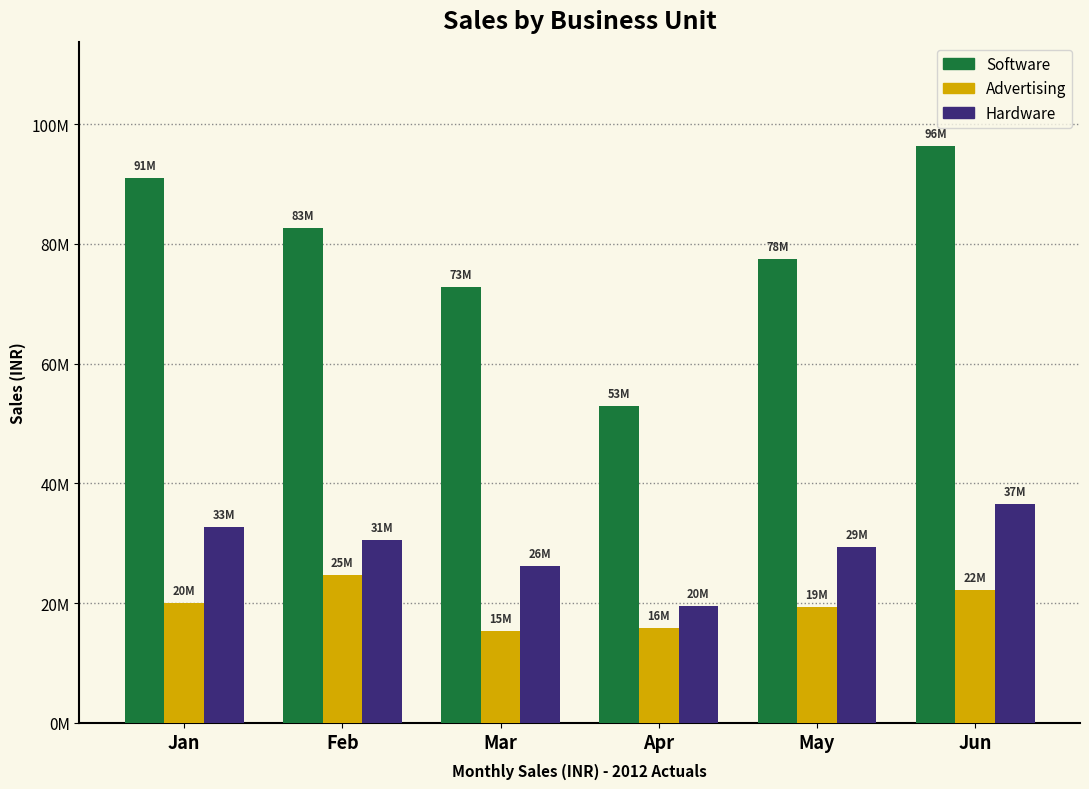

What are all the series names shown in the legend?

Software, Advertising, Hardware